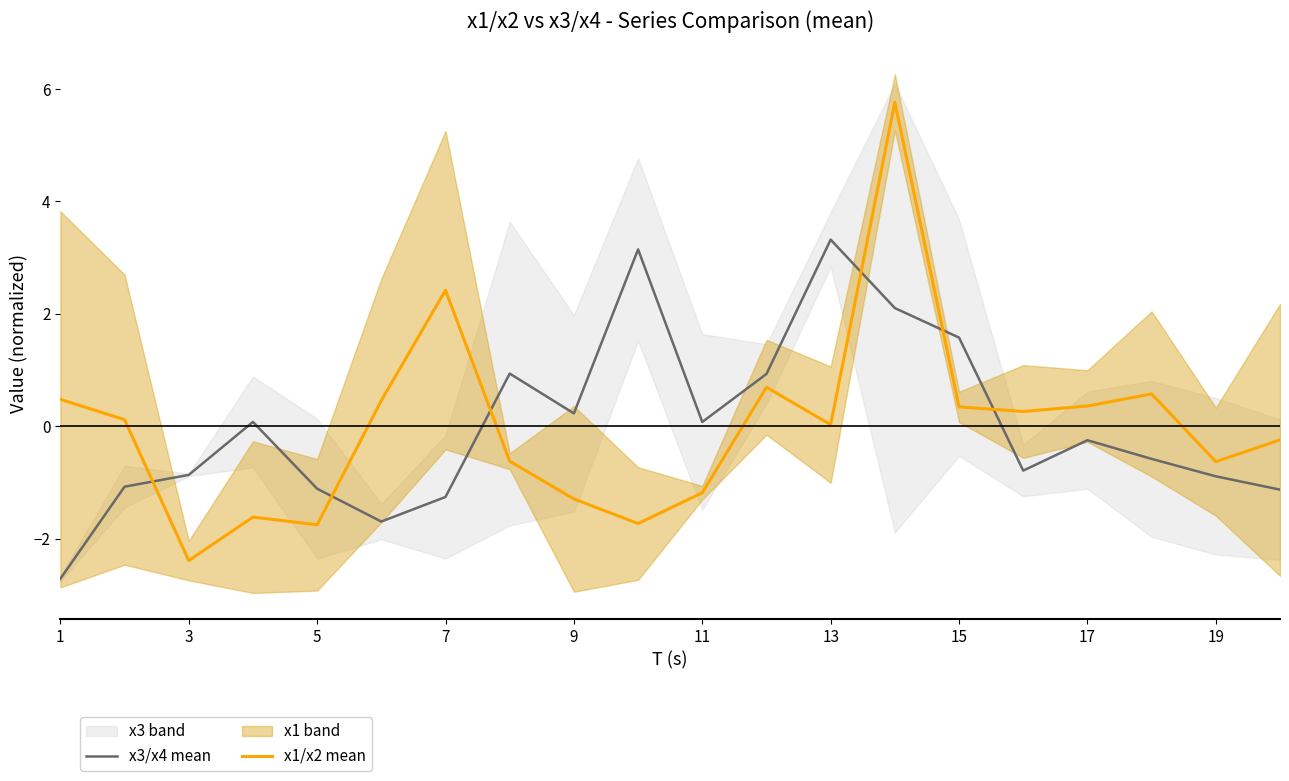

What is the minimum value for x1/x2 mean?

-2.4